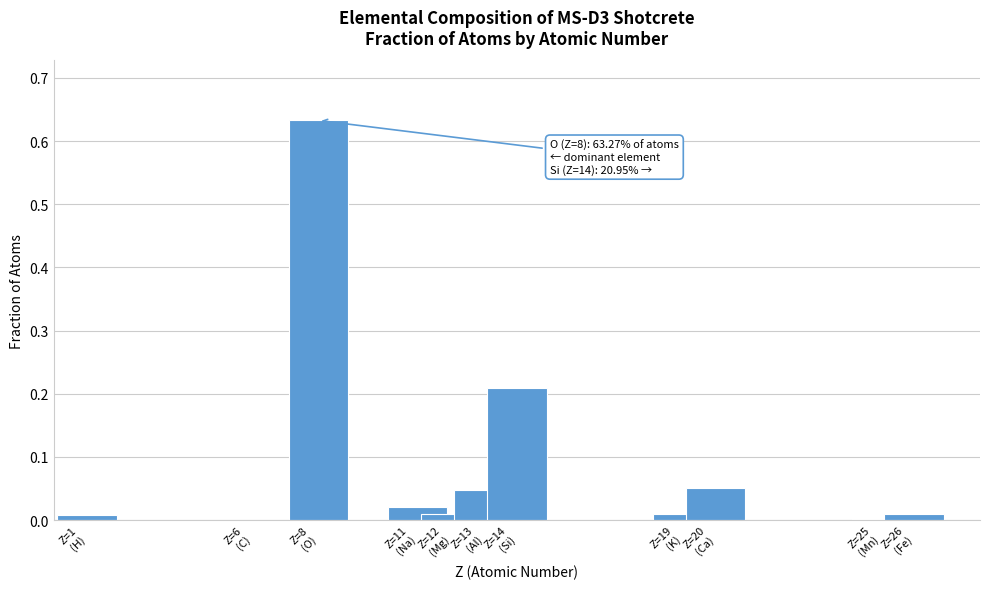

What is the sum of all values?

1.0